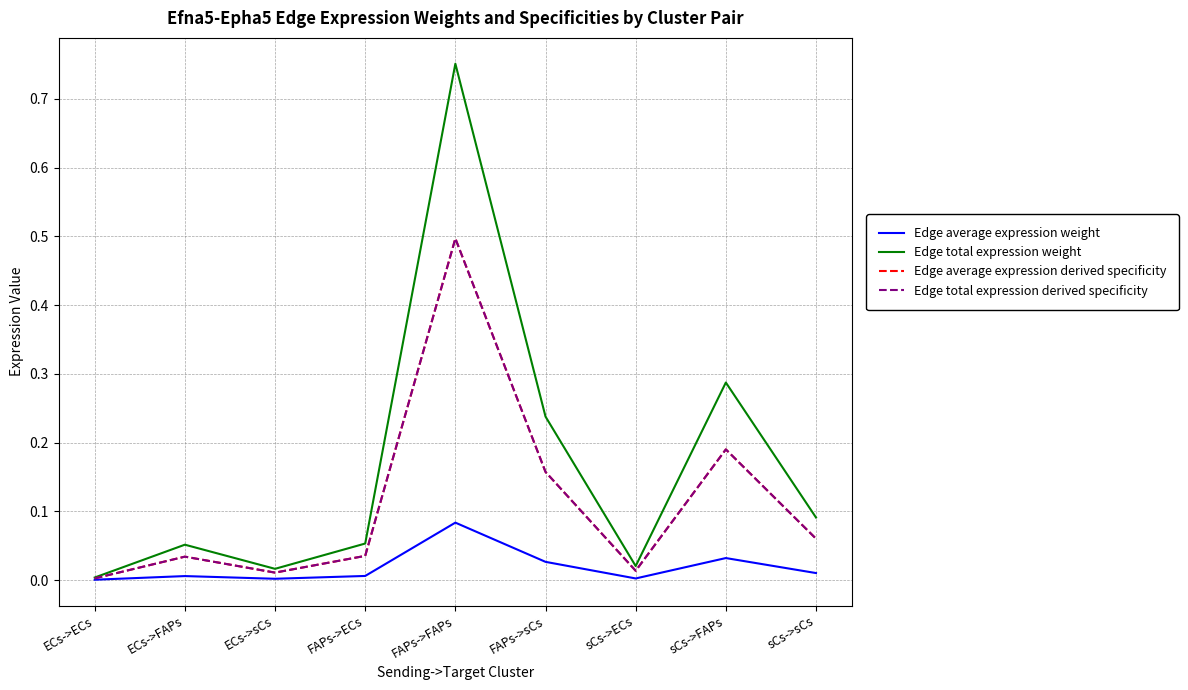

At which category does Edge total expression derived specificity reach its first local valley?

ECs->sCs